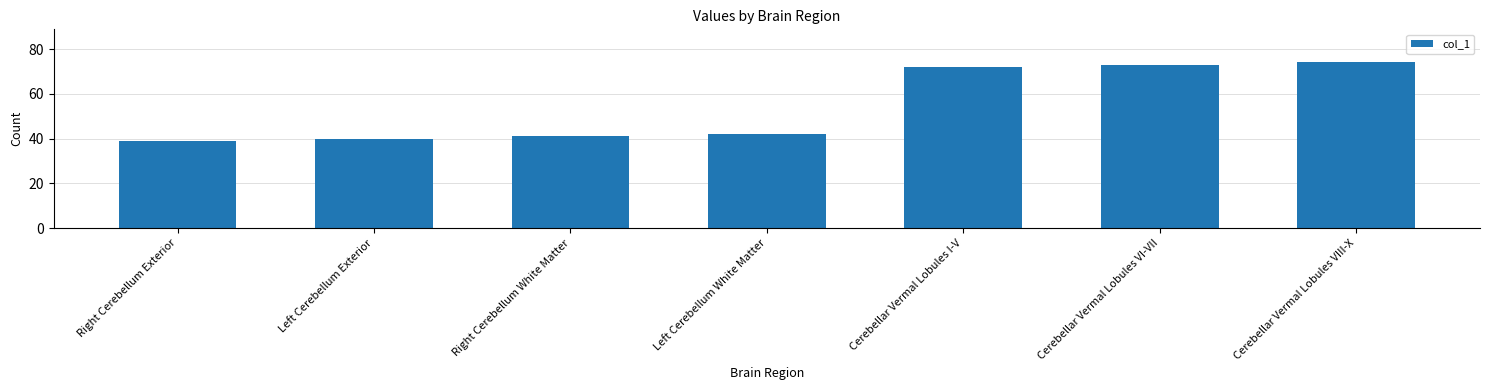

At which category does the chart reach its minimum across all series?

Right Cerebellum Exterior